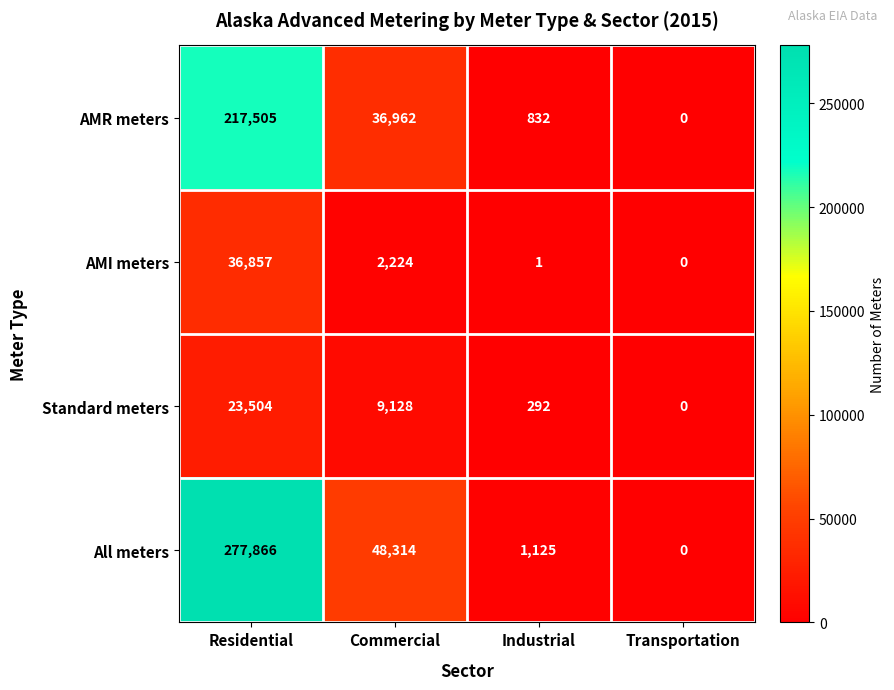

Between Industrial and Transportation, which series saw the biggest shift?

All meters